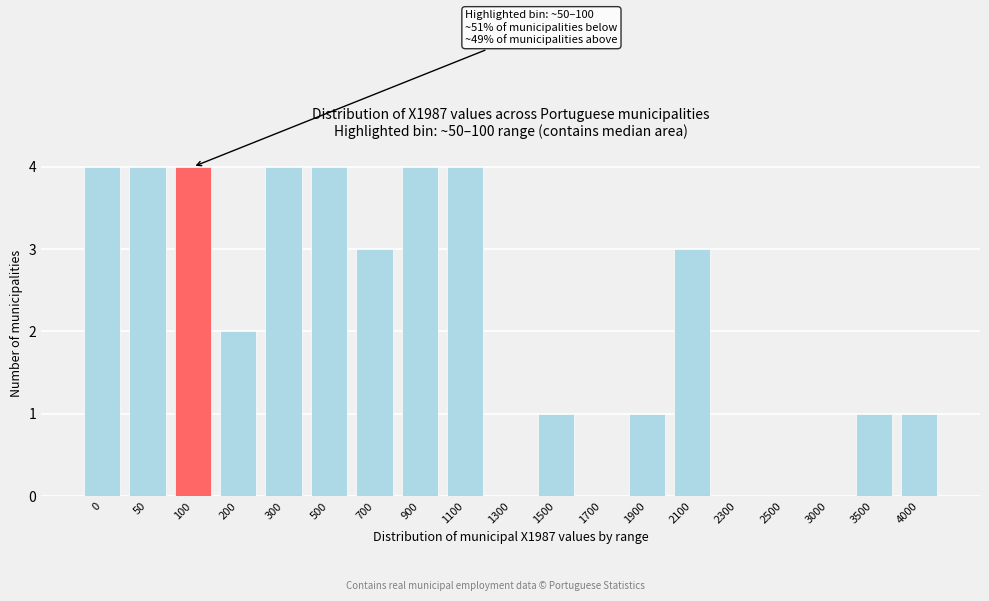

Reading left to right, what are all the values shown in this chart?

0=4	50=4	100=4	200=2	300=4	500=4	700=3	900=4	1100=4	1300=0	1500=1	1700=0	1900=1	2100=3	2300=0	2500=0	3000=0	3500=1	4000=1